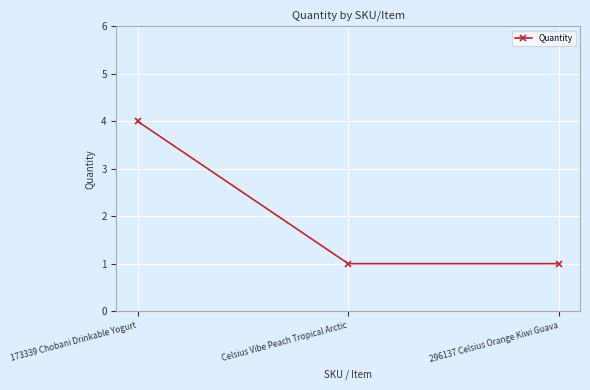

How many categories are shown in the chart?

3